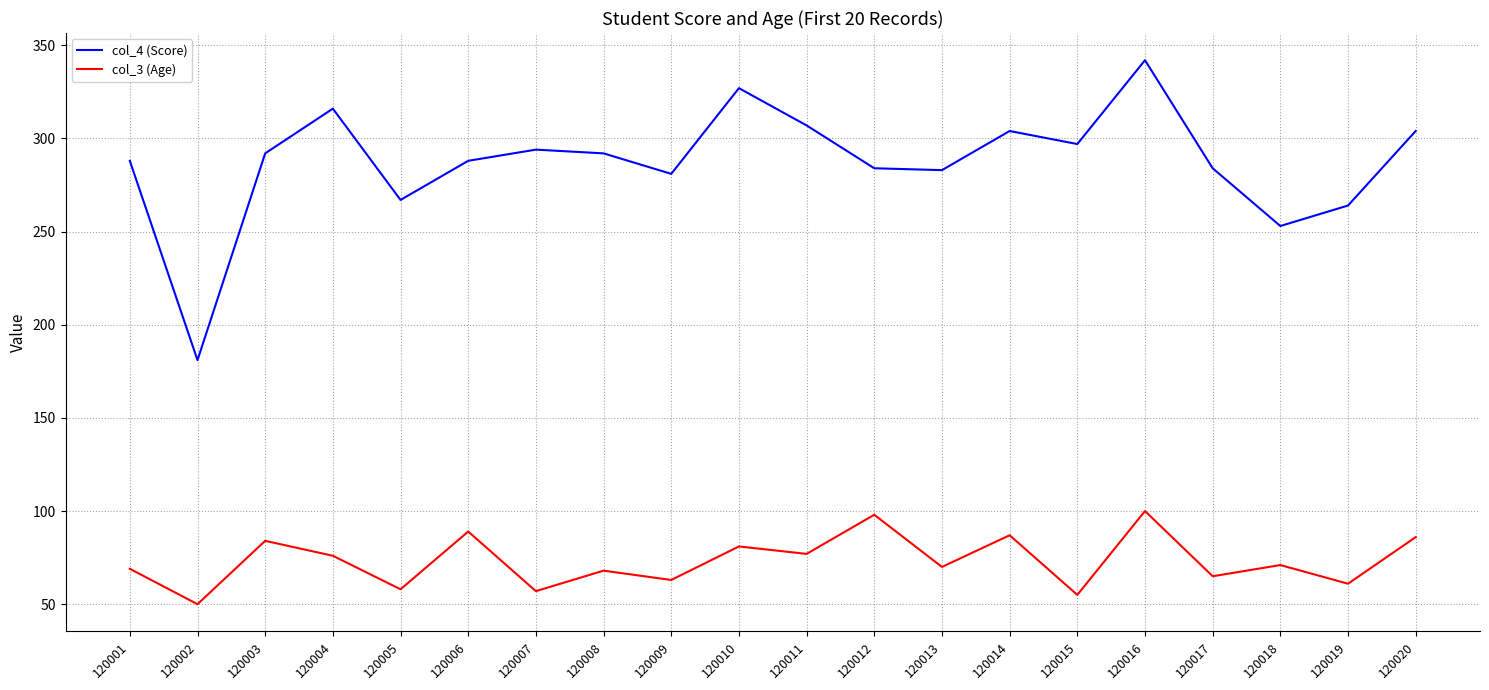

What is the difference between the maximum and minimum values in the col_3 (Age) series?

50